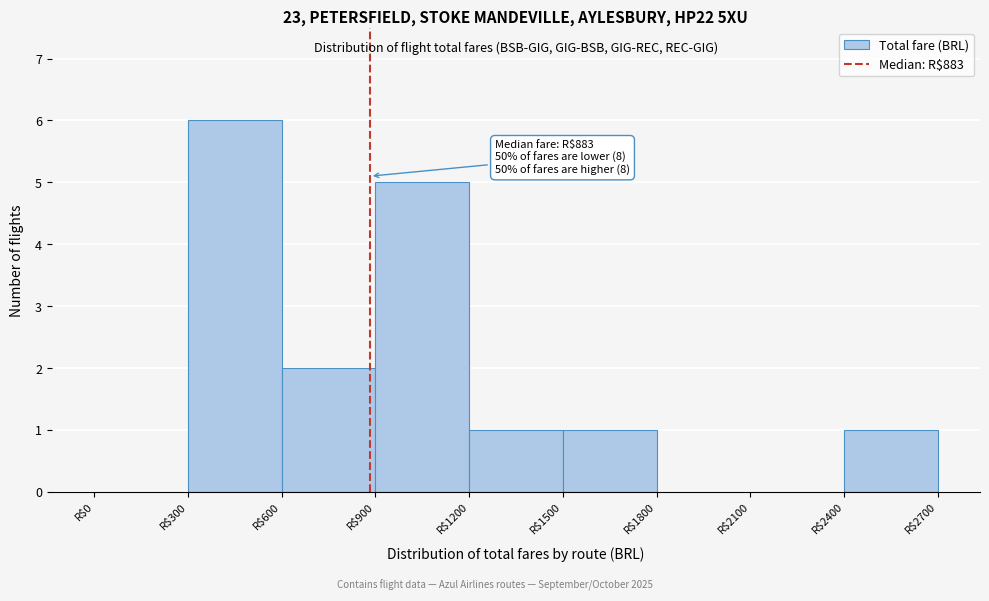

Over which range of the x-axis is the bar tallest?

300 to 600